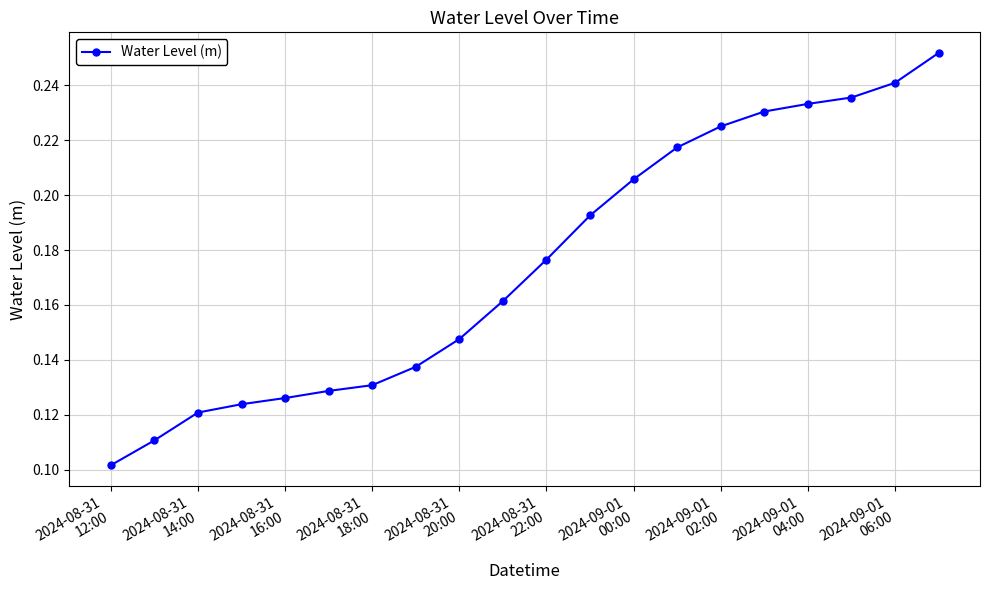

Count the number of data series in this chart.

1